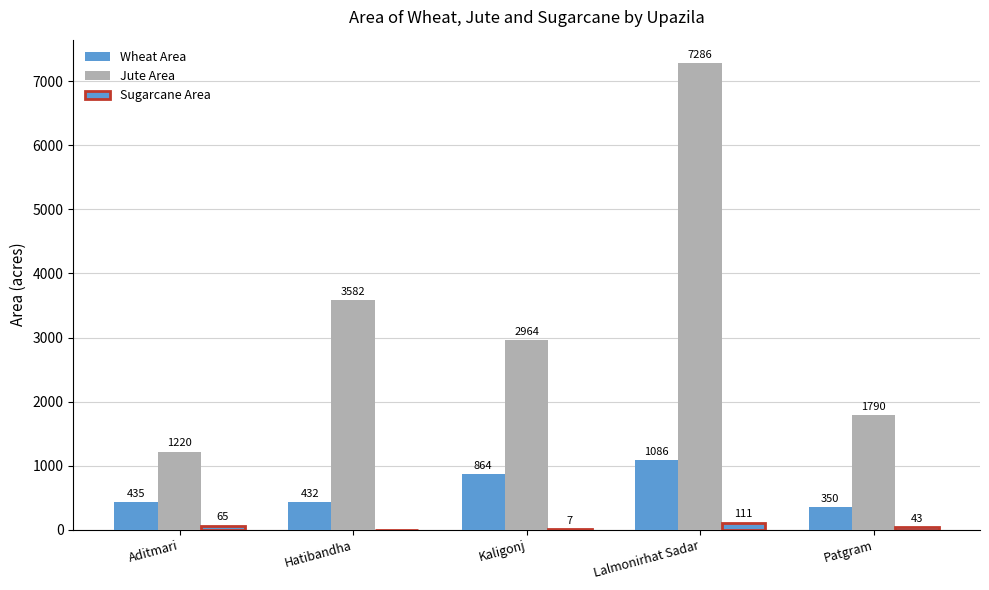

Are the bars grouped side by side (vs. stacked)?

Yes